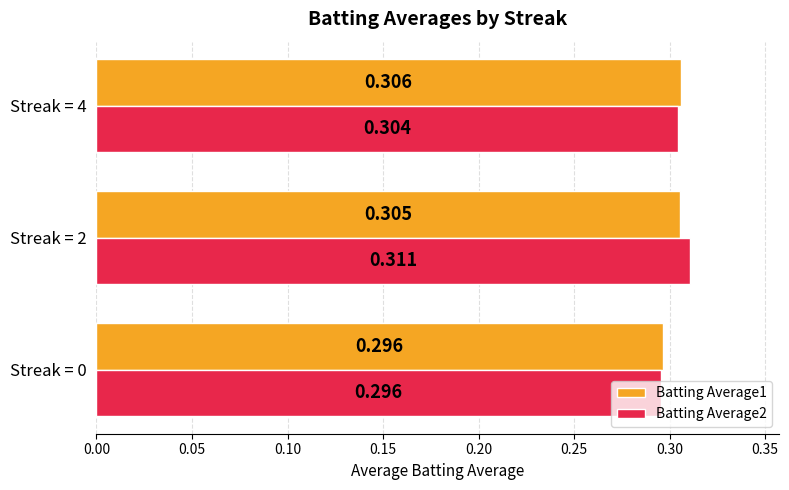

At which category is the sum across all series the highest?

Streak = 2